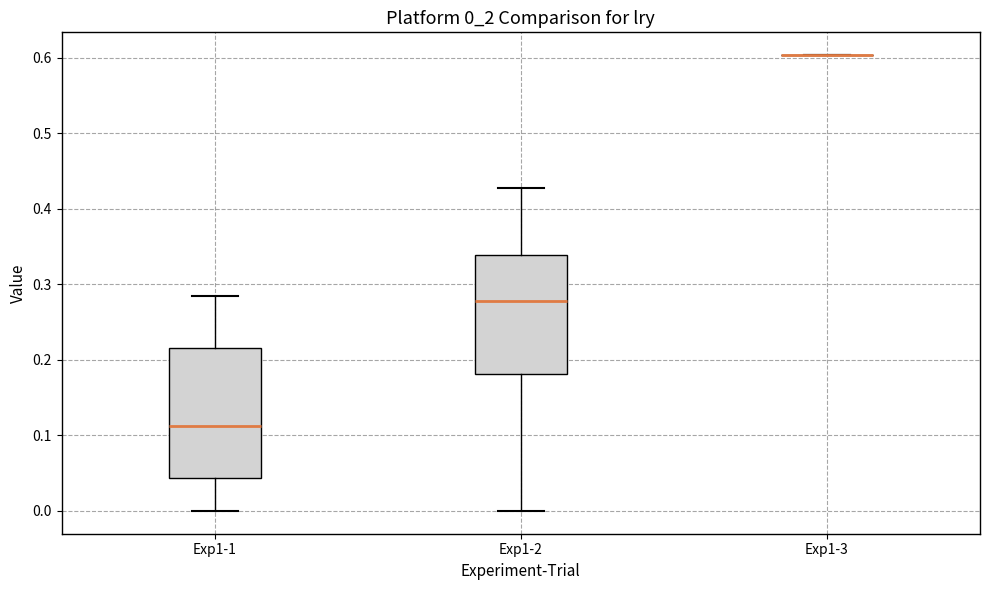

Where is the upper edge of the box for Exp1-1 on the y-axis? The values are not printed on the chart, so give them approximately, as read against the axis.

0.22